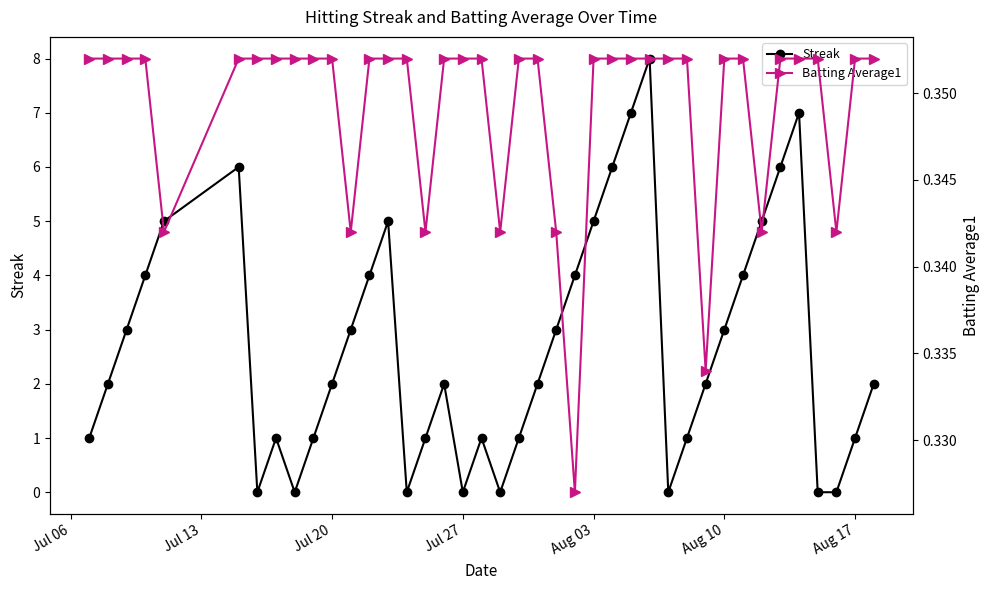

What is the value of the Batting Average1 point at the 38th from the left?

0.3